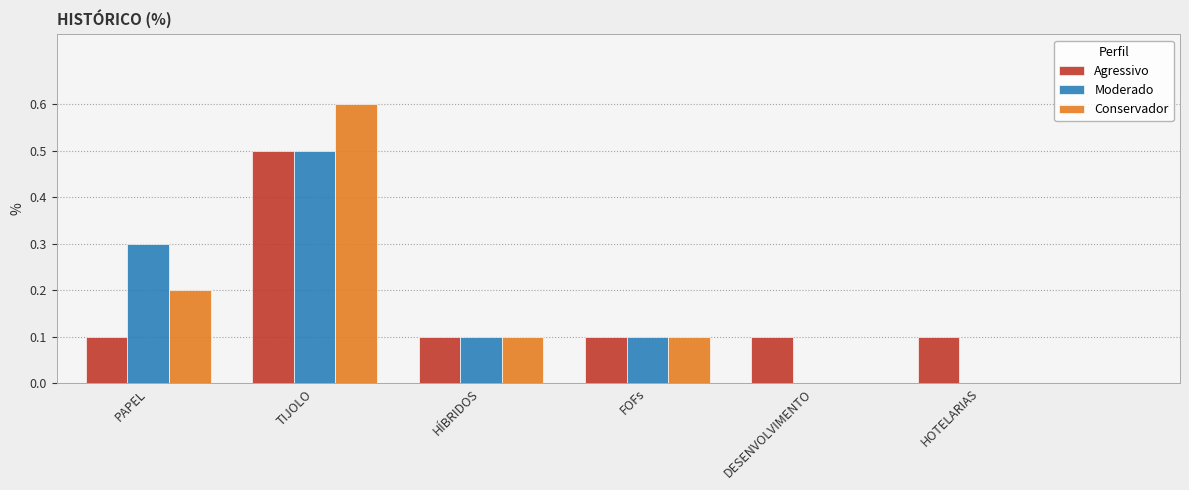

At which category does the chart reach its peak across all series?

TIJOLO